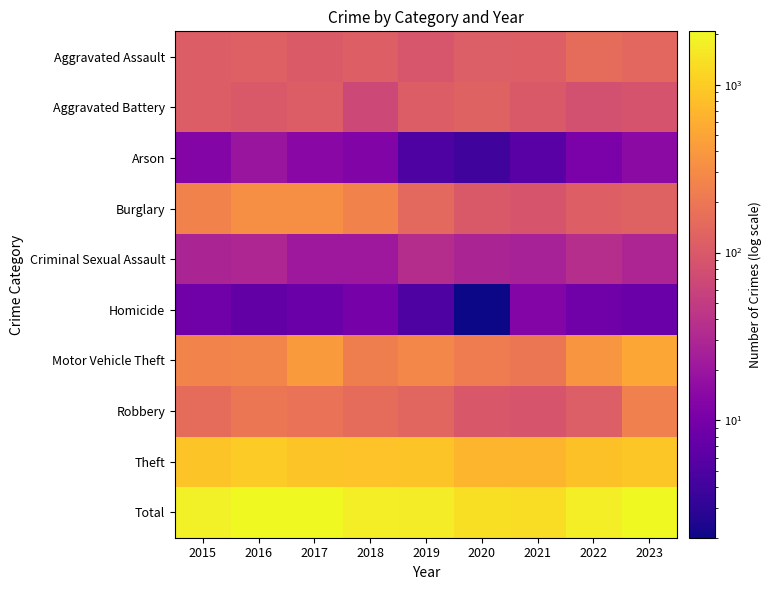

Reading left to right, extract all data points from this chart.

Aggravated Assault: 2015=110	2016=118	2017=105	2018=115	2019=92	2020=113	2021=115	2022=154	2023=140
Aggravated Battery: 2015=108	2016=102	2017=108	2018=67	2019=108	2020=125	2021=100	2022=81	2023=87
Arson: 2015=13	2016=20	2017=14	2018=12	2019=5	2020=4	2021=6	2022=11	2023=15
Burglary: 2015=254	2016=333	2017=329	2018=257	2019=143	2020=100	2021=90	2022=116	2023=127
Criminal Sexual Assault: 2015=28	2016=30	2017=21	2018=21	2019=35	2020=28	2021=26	2022=36	2023=29
Homicide: 2015=9	2016=7	2017=8	2018=10	2019=5	2020=2	2021=13	2022=9	2023=8
Motor Vehicle Theft: 2015=261	2016=265	2017=411	2018=231	2019=273	2020=221	2021=193	2022=376	2023=508
Robbery: 2015=154	2016=194	2017=178	2018=155	2019=135	2020=97	2021=91	2022=111	2023=241
Theft: 2015=874	2016=984	2017=892	2018=868	2019=891	2020=666	2021=678	2022=827	2023=923
Total: 2015=1811	2016=2053	2017=2066	2018=1736	2019=1687	2020=1356	2021=1312	2022=1721	2023=2078